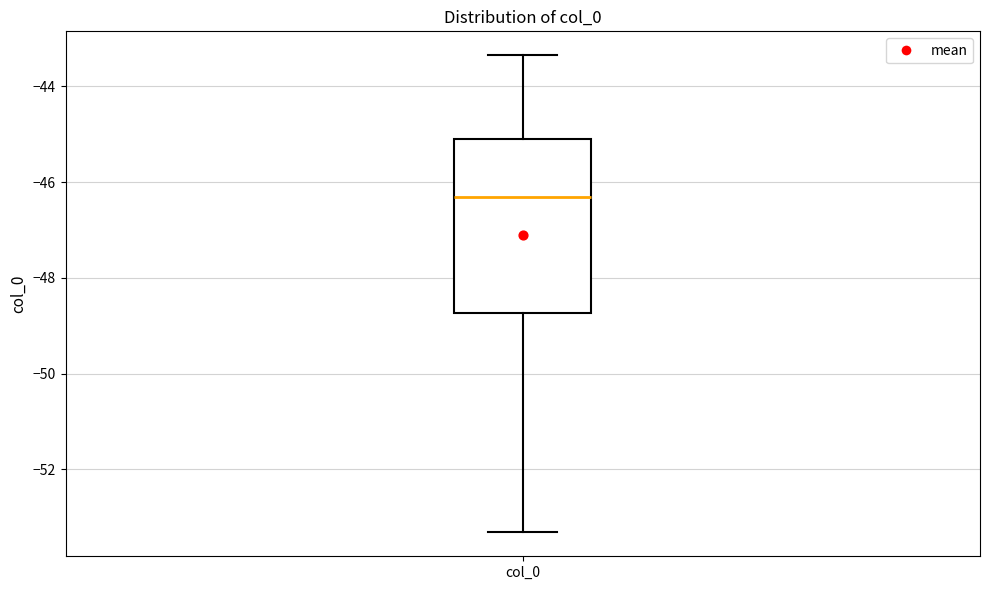

Read this box plot against the y-axis: the position of the median line, the range covered by the box, and the ends of both whiskers. The values are not printed on the chart, so give them approximately, as read against the axis.

median -46.4, box -48.8 to -45.2, whiskers -53.4 to -43.4